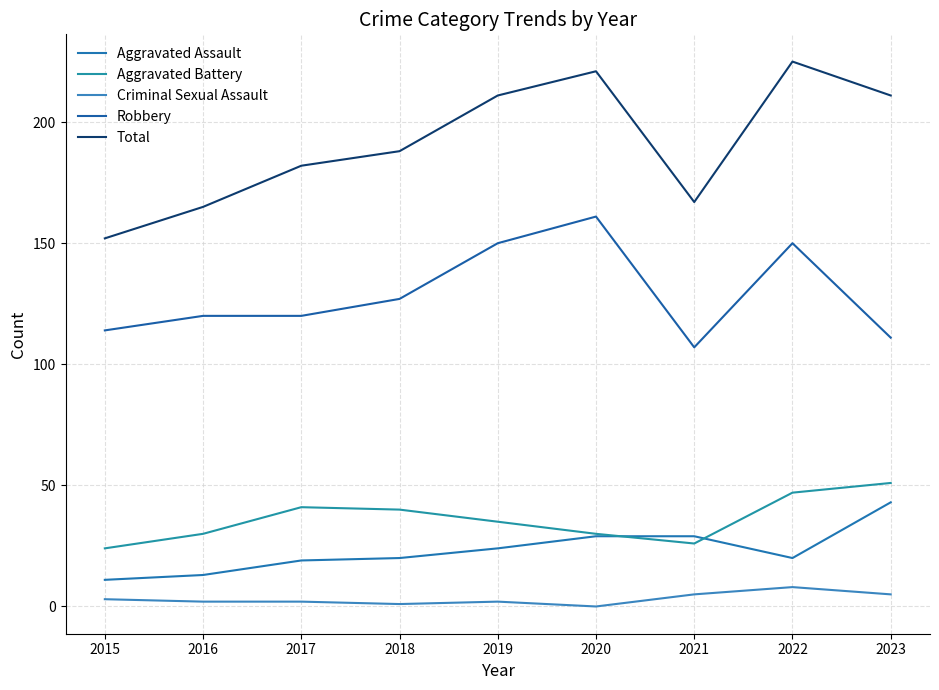

Does the chart display data point markers on the line(s)?

No